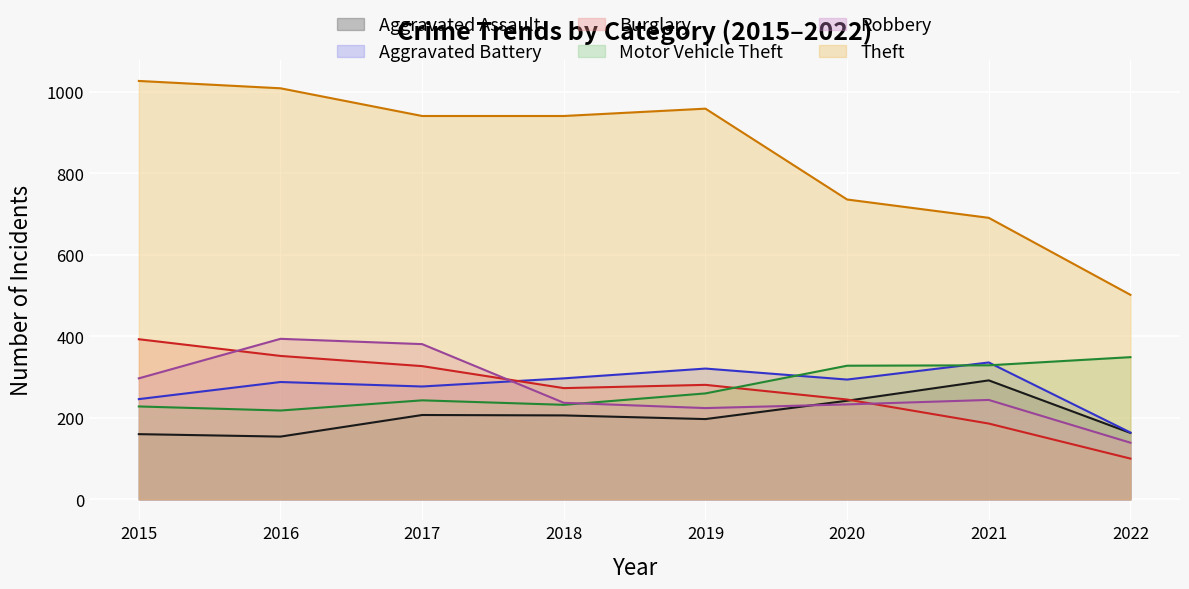

Which category has the lowest value in the Aggravated Battery series?

2022